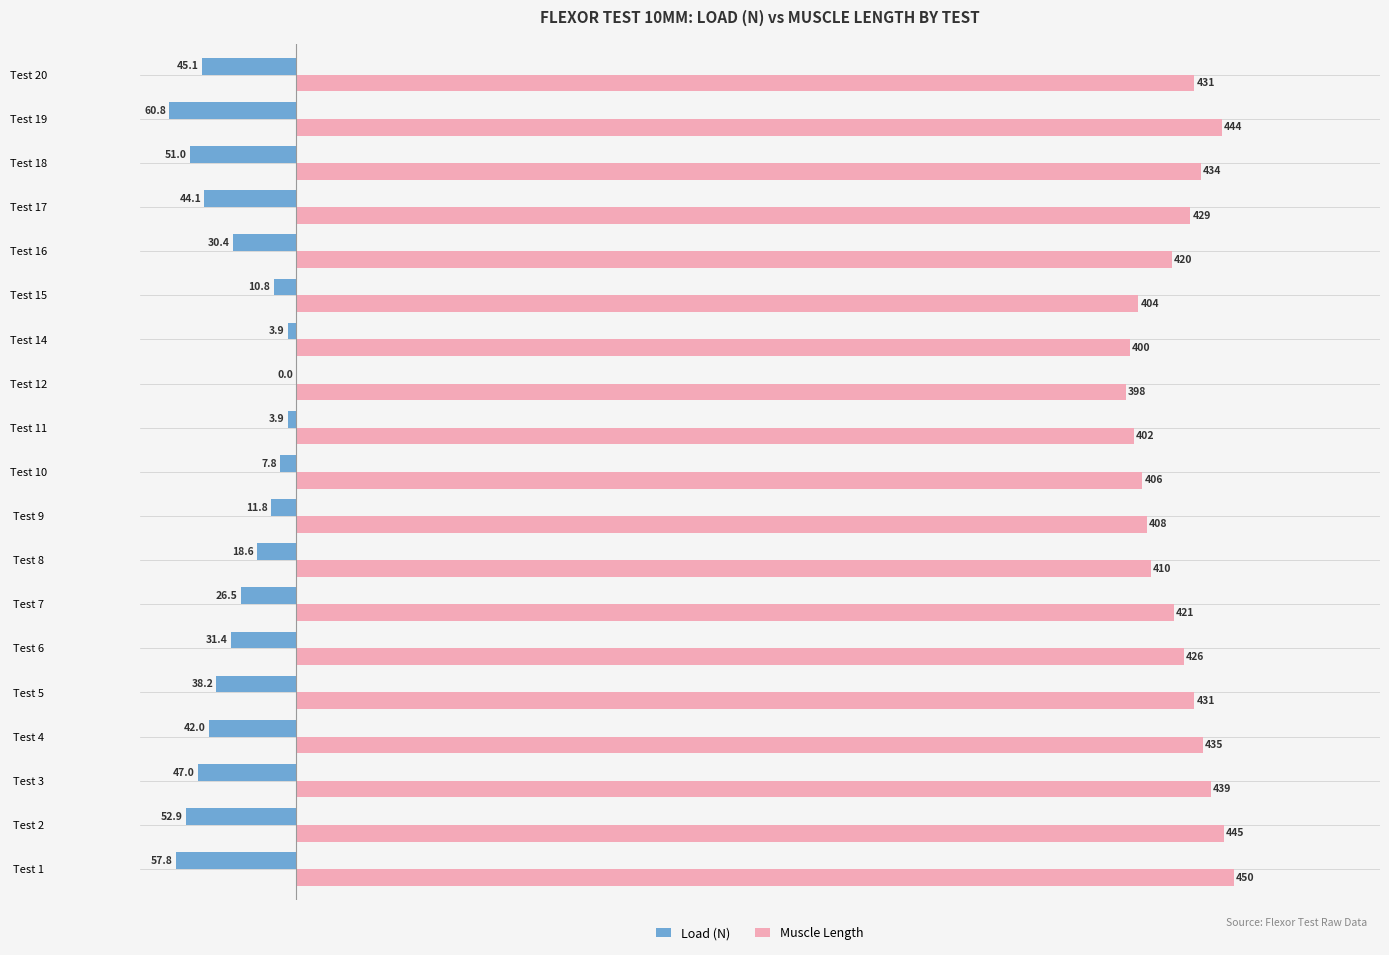

How many data points in Load (N) are above -31?

9